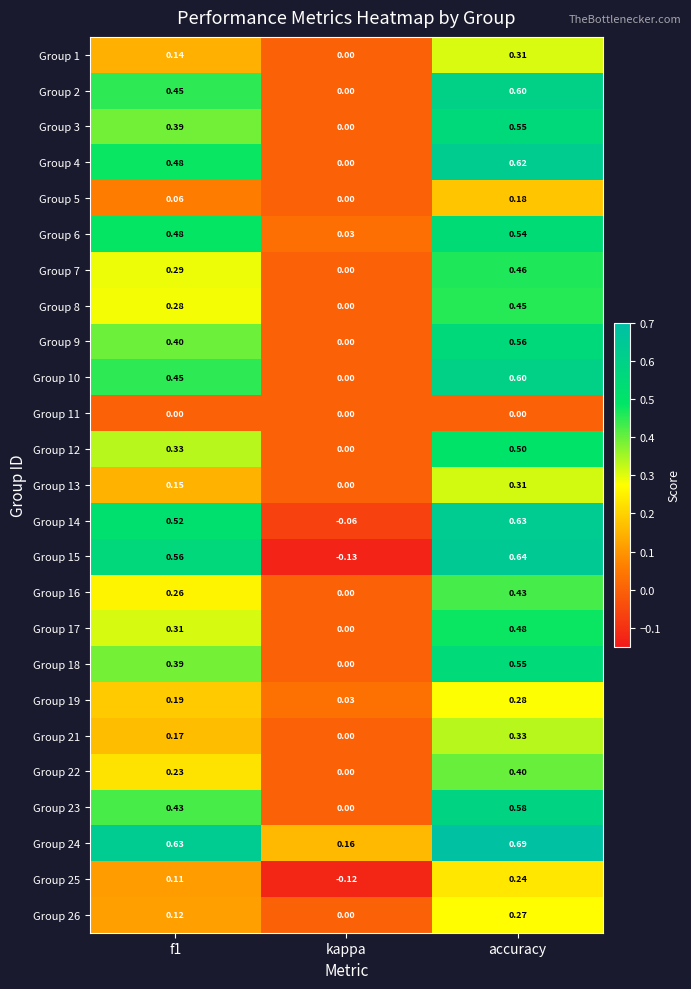

Where is Group 2 nearest to the value 0?

kappa